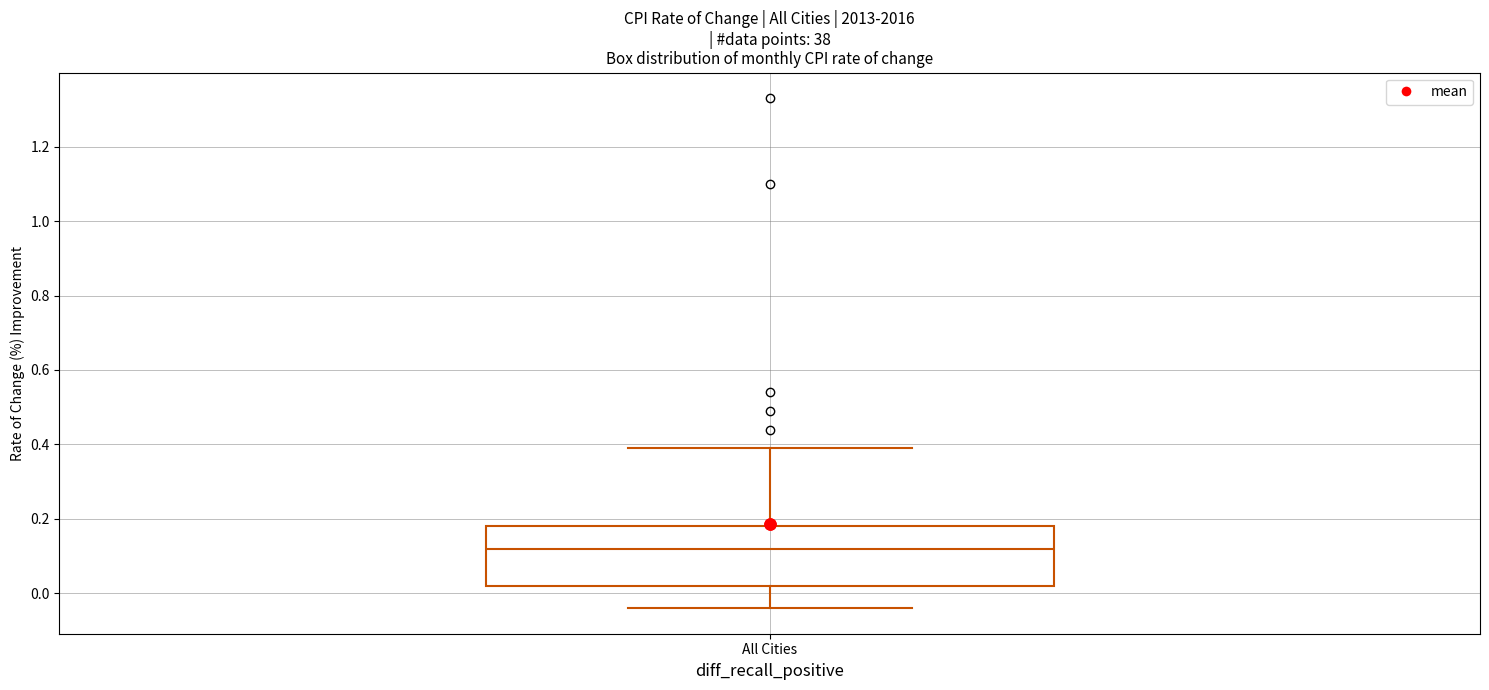

Transcribe this box plot: give where the median line is, the range the box spans, and where the two whiskers end, as read against the y-axis. The values are not printed on the chart, so give them approximately, as read against the axis.

median 0.12, box 0.02 to 0.18, whiskers -0.04 to 0.40